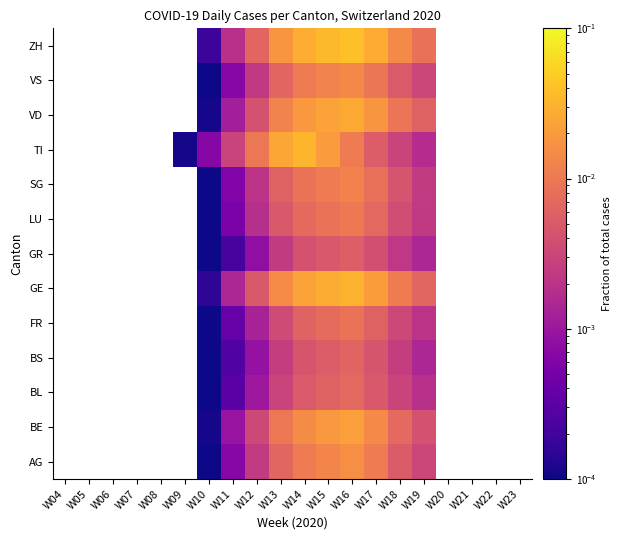

Which label corresponds to the largest value in the chart?

W16